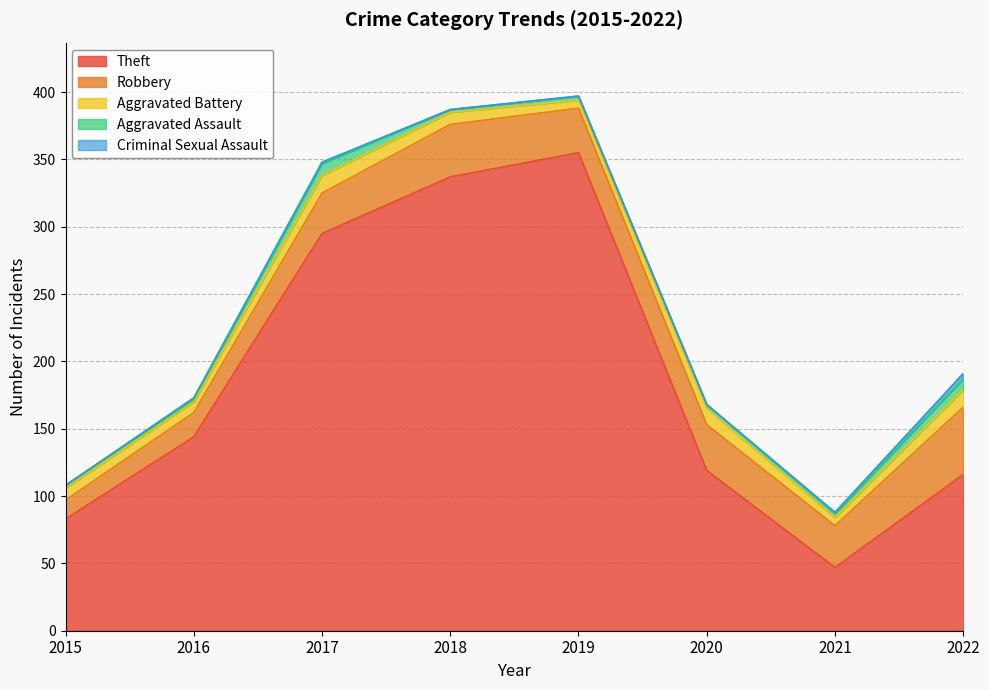

Rank the categories by Aggravated Assault value from lowest to highest.

2015, 2016, 2018, 2019, 2020, 2021, 2022, 2017